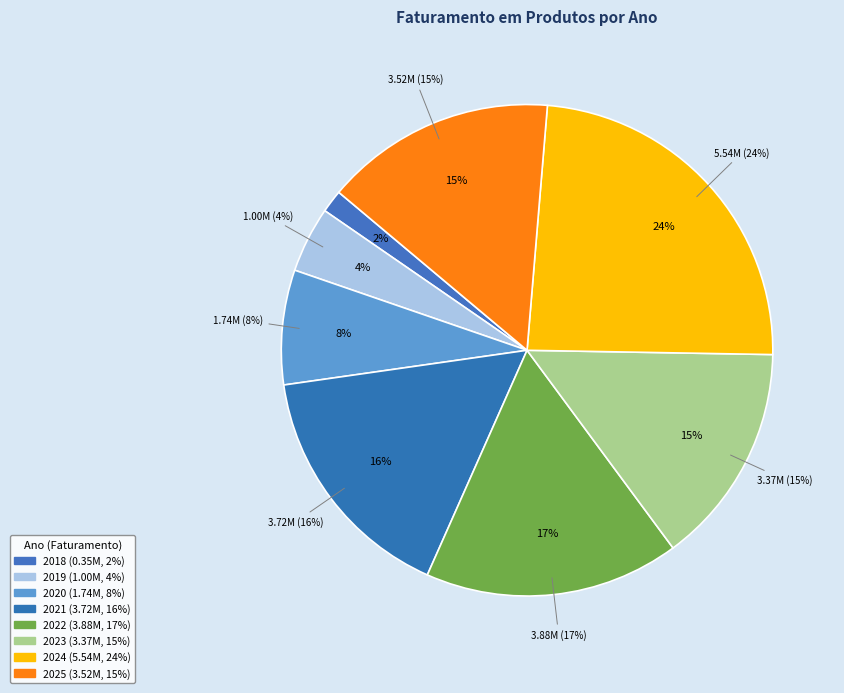

Between 2019 and 2024, which is larger?

2024